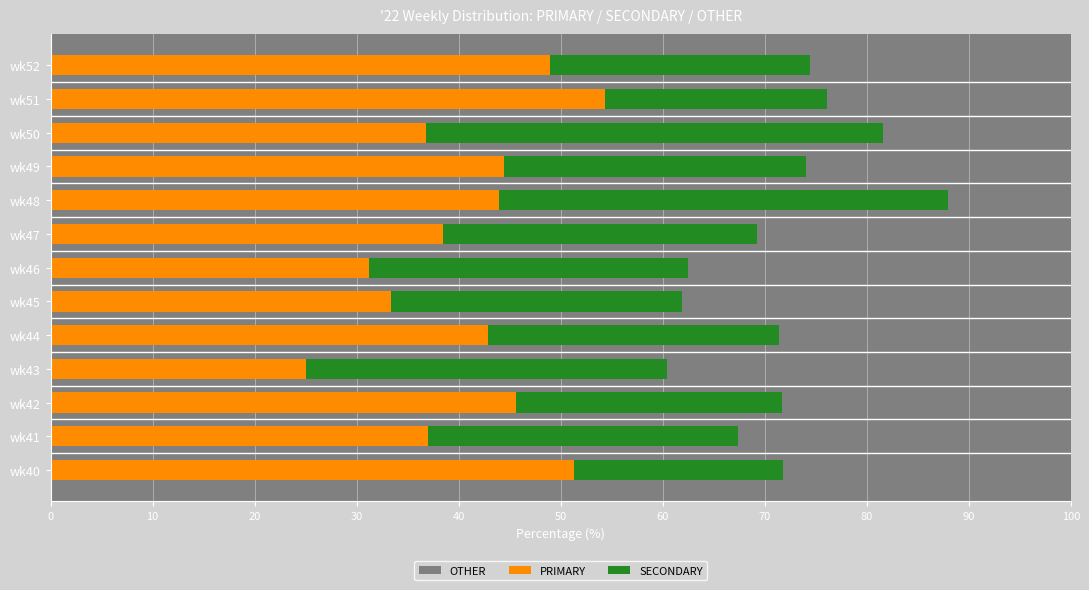

Which series has the largest total across all categories?

PRIMARY